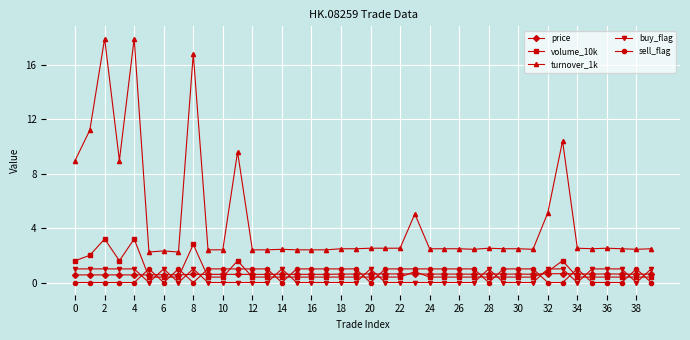

What are all the series names shown in the legend?

price, volume_10k, turnover_1k, buy_flag, sell_flag